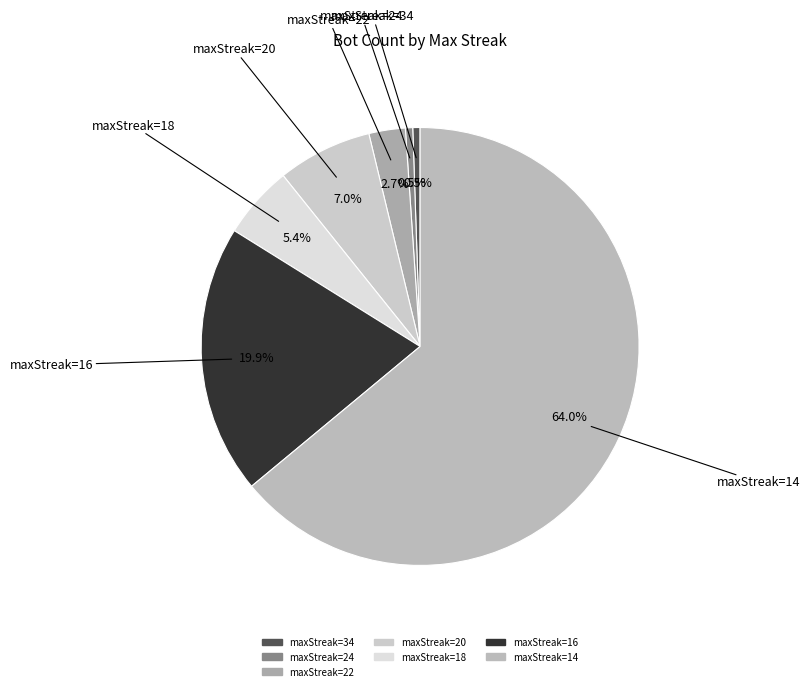

Count the number of slices in the pie.

7